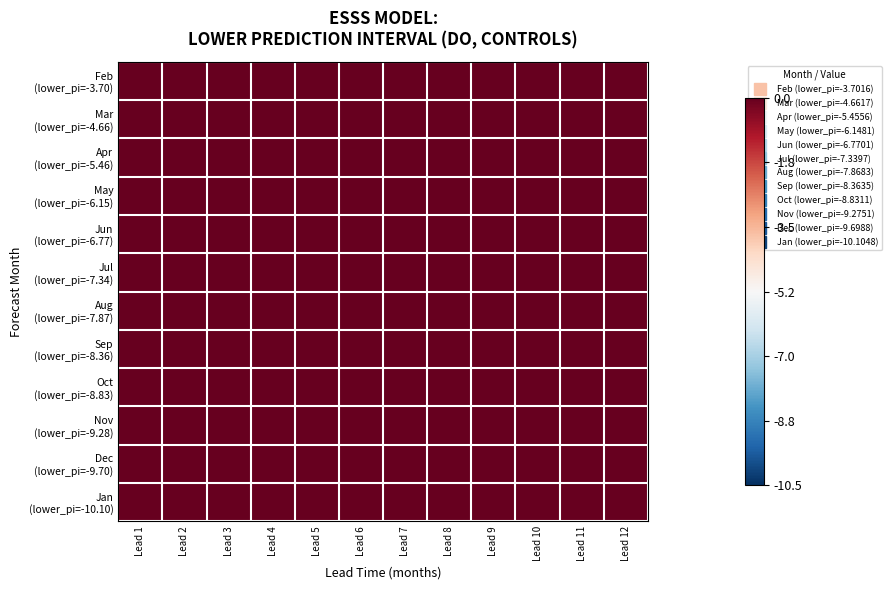

At how many categories does at least one series exceed 9?

7